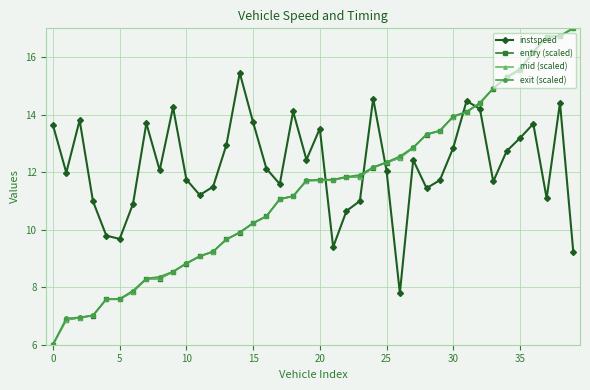

What is the value of the exit (scaled) point at the 3rd from the left?

6.9